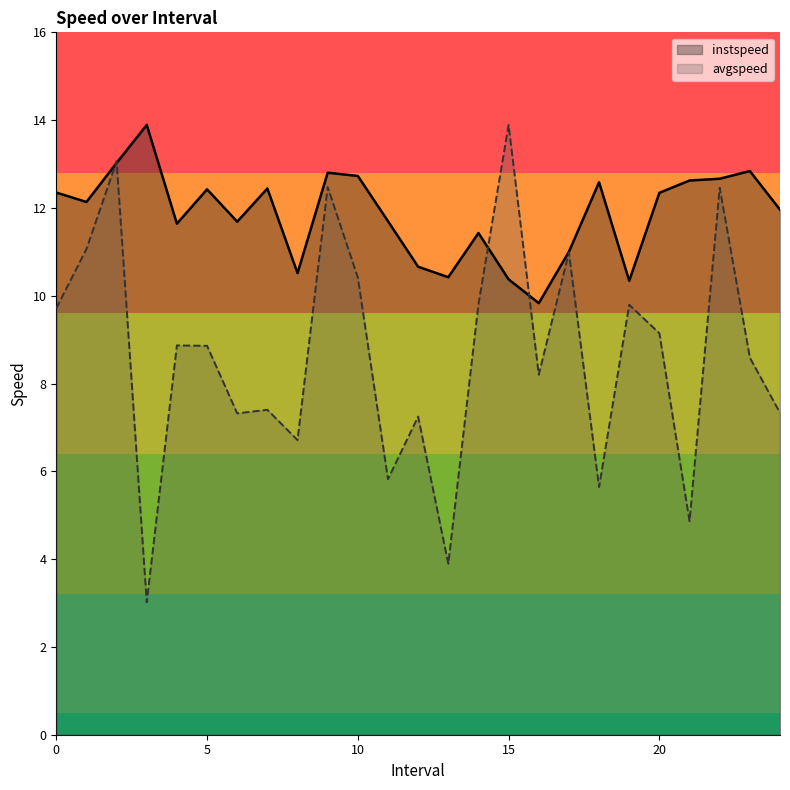

What is the value of the avgspeed point at the 11th from the left?

10.4